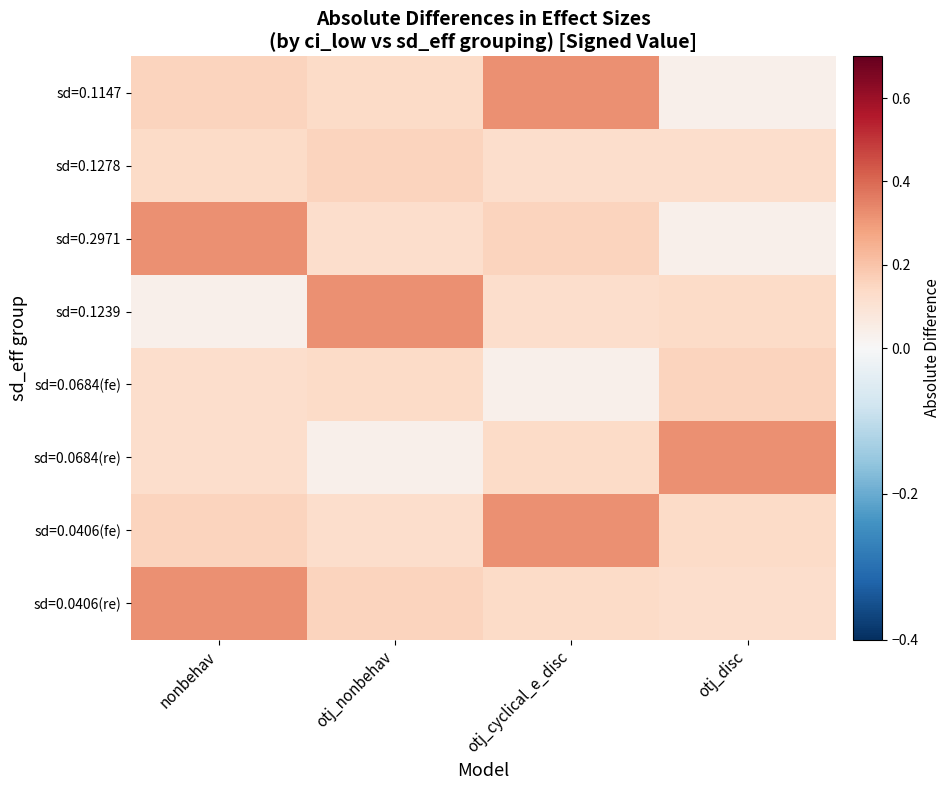

List the series in order of their peak value, highest first.

sd=0.1147, sd=0.2971, sd=0.1239, sd=0.0684(re), sd=0.0406(fe), sd=0.0406(re), sd=0.1278, sd=0.0684(fe)